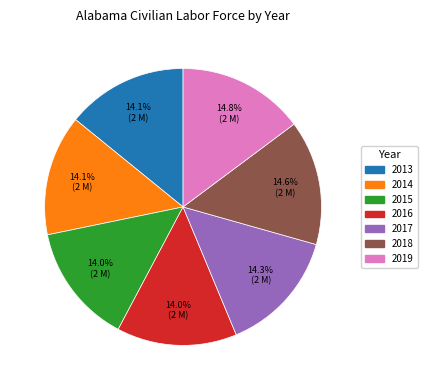

To the nearest percent, what is the difference between the largest and smallest slice percentages?

1%